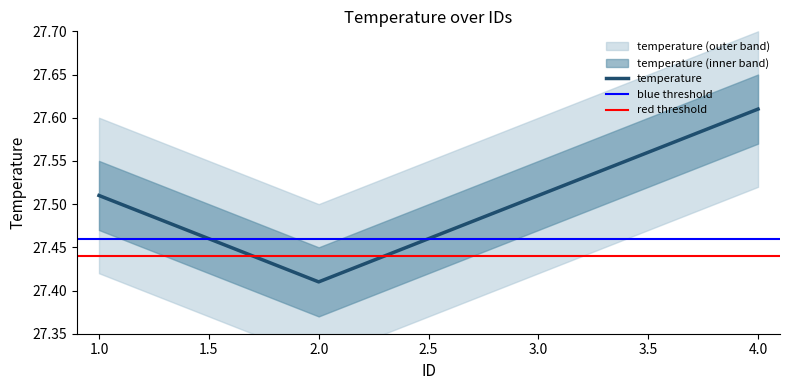

List the labels in order of value, smallest first.

2, 1, 3, 4